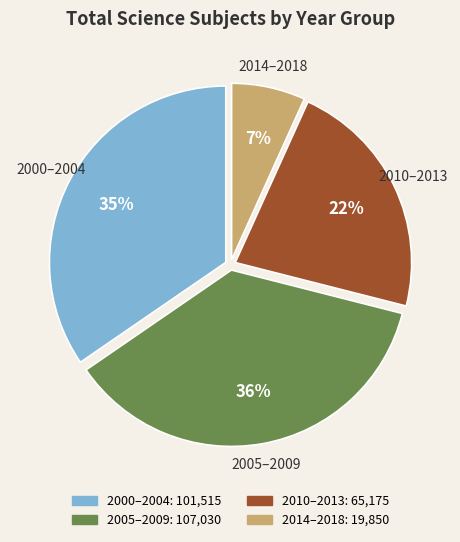

Is there a majority slice in this chart?

No